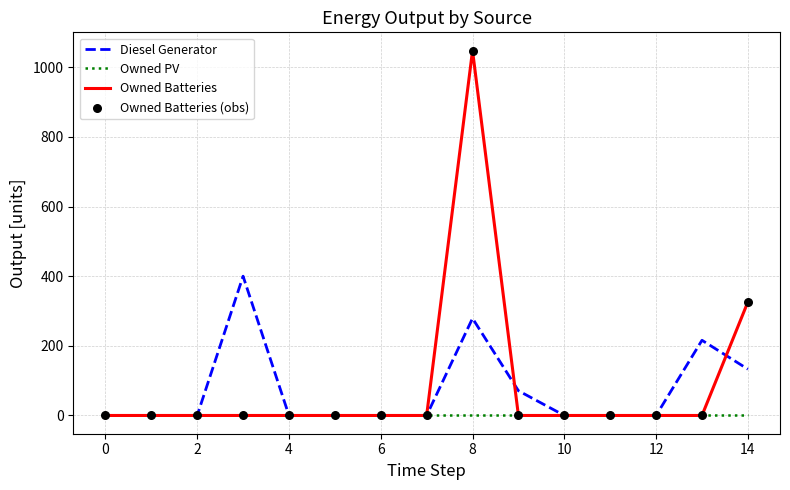

List the series in order of their peak value, highest first.

Owned Batteries, Diesel Generator, Owned PV